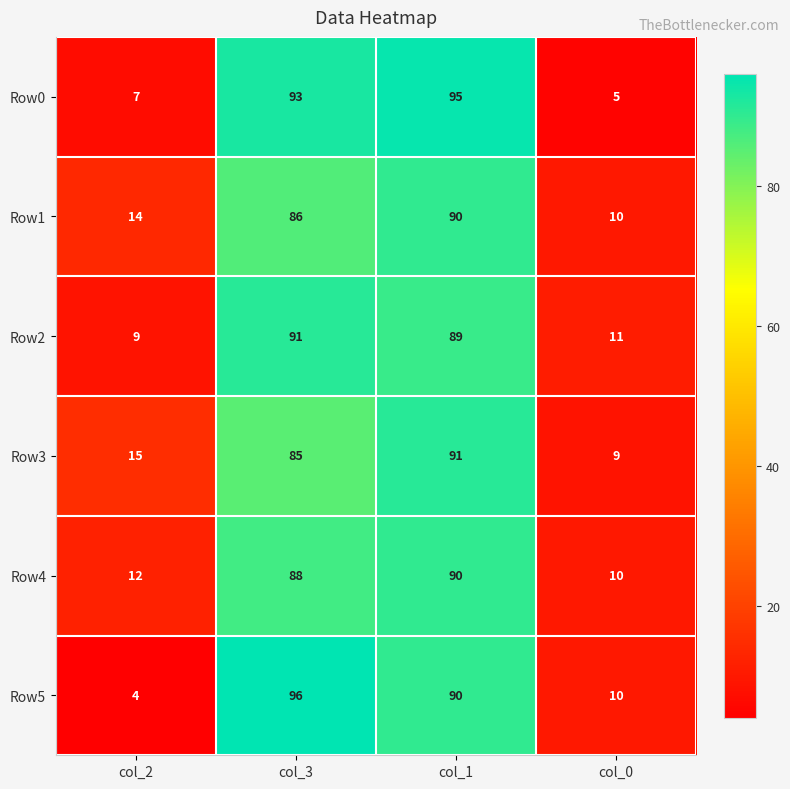

Rank the series at col_2 from highest to lowest value.

Row3, Row1, Row4, Row2, Row0, Row5